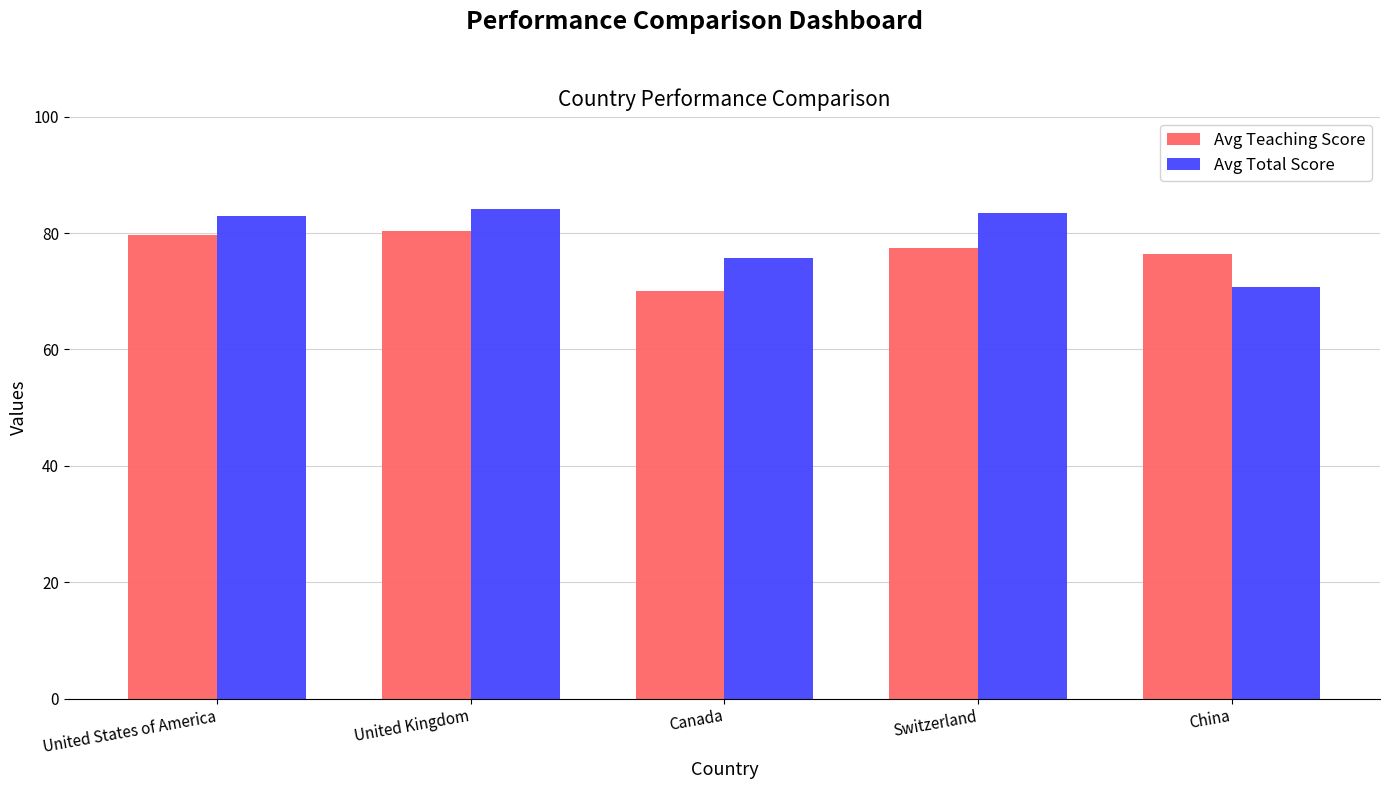

Rank the series at United Kingdom from highest to lowest value.

Avg Total Score, Avg Teaching Score